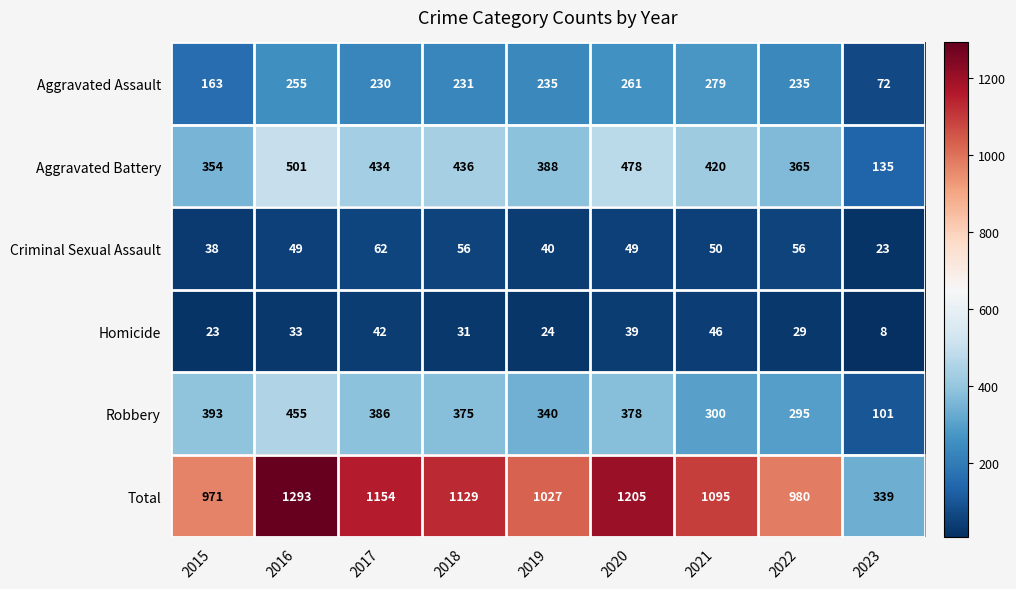

What is the sum of all Criminal Sexual Assault values?

423